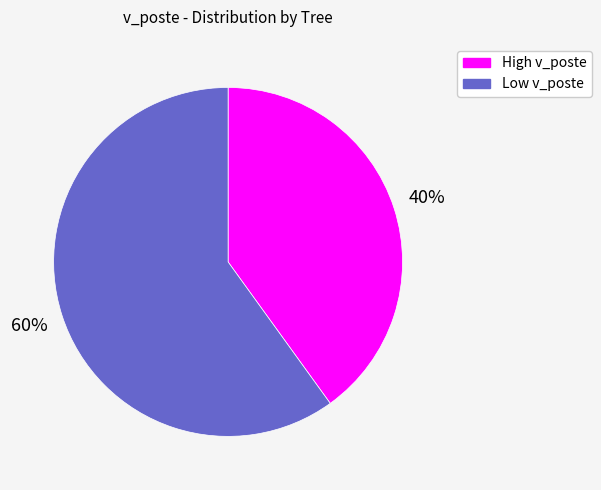

What percentage is the High v_poste slice, to the nearest percent?

40%